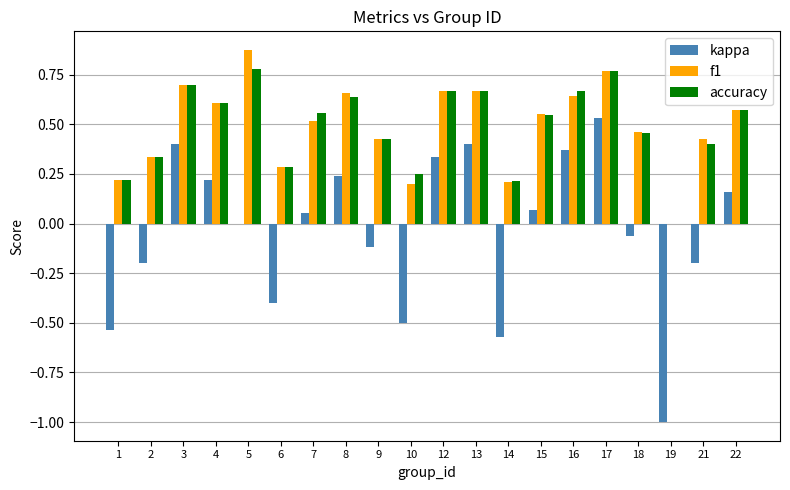

The kappa series shows 0.4 at 16. True or false?

True